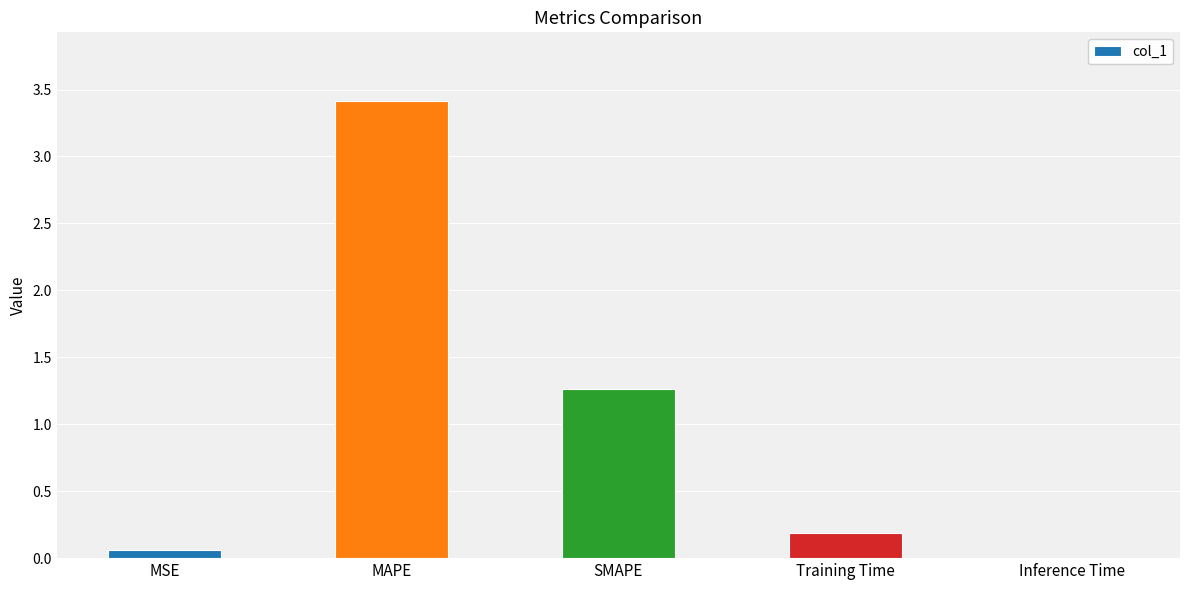

What value does the data have at MAPE?

3.4